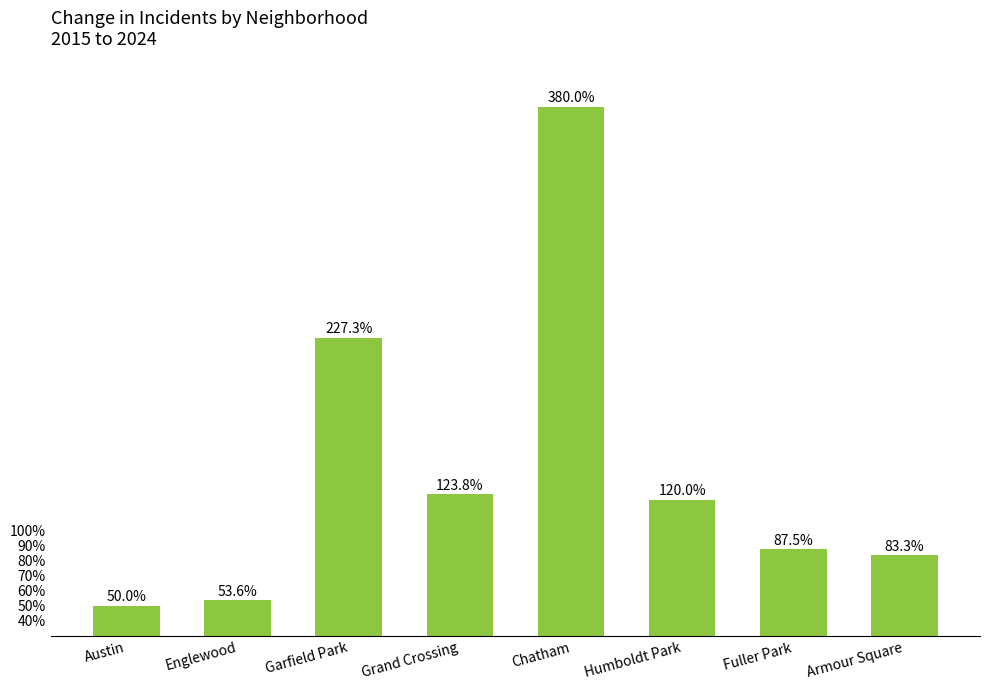

Reading left to right, transcribe all the data shown in this chart.

50.0	53.6	227.3	123.8	380.0	120.0	87.5	83.3